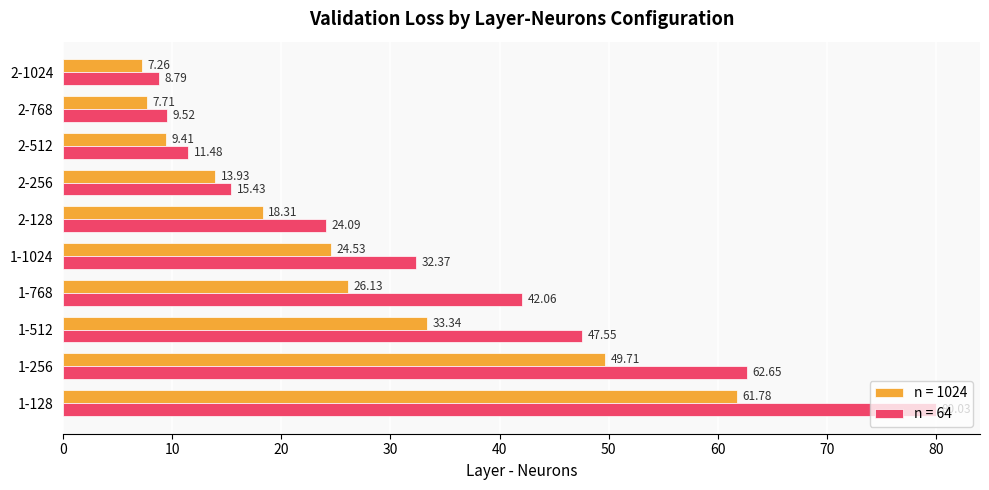

The value of n = 1024 at 1-512 is 33.3. True or false?

True